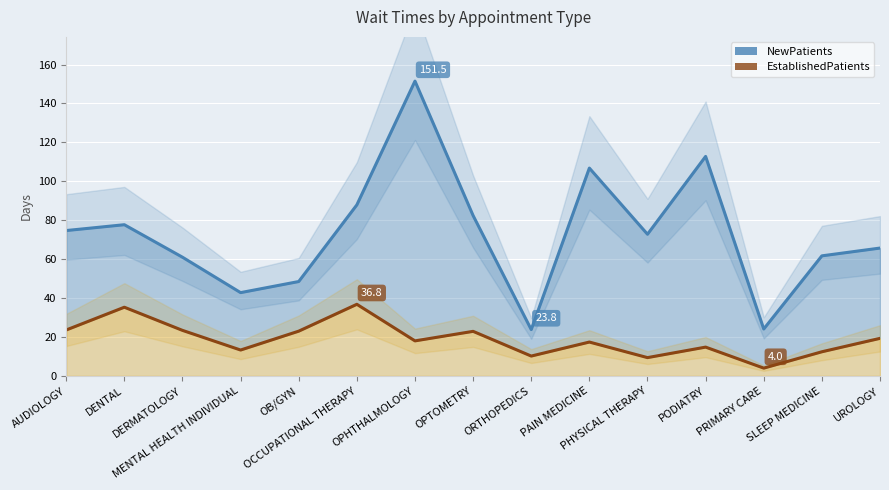

Which has a higher value, ORTHOPEDICS or DENTAL?

DENTAL